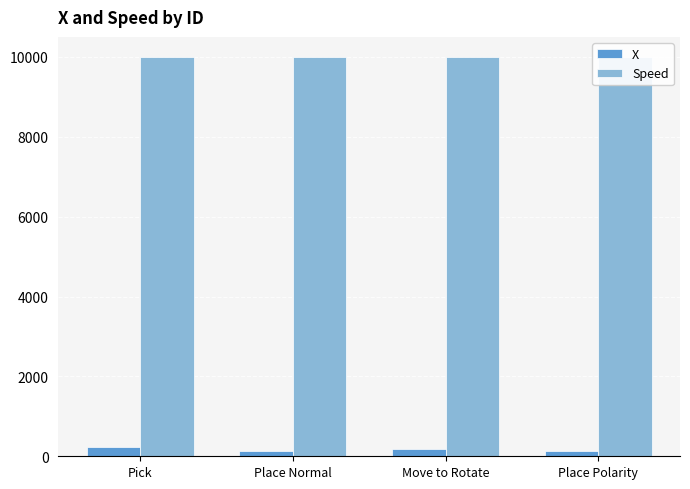

Rank the series at Place Polarity from highest to lowest value.

Speed, X